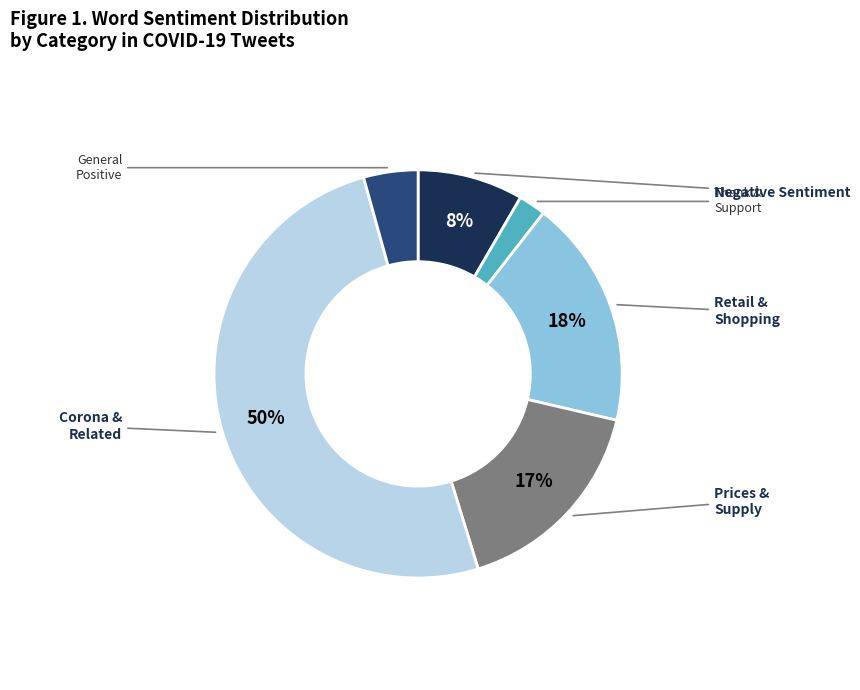

Count the number of slices in the pie.

6